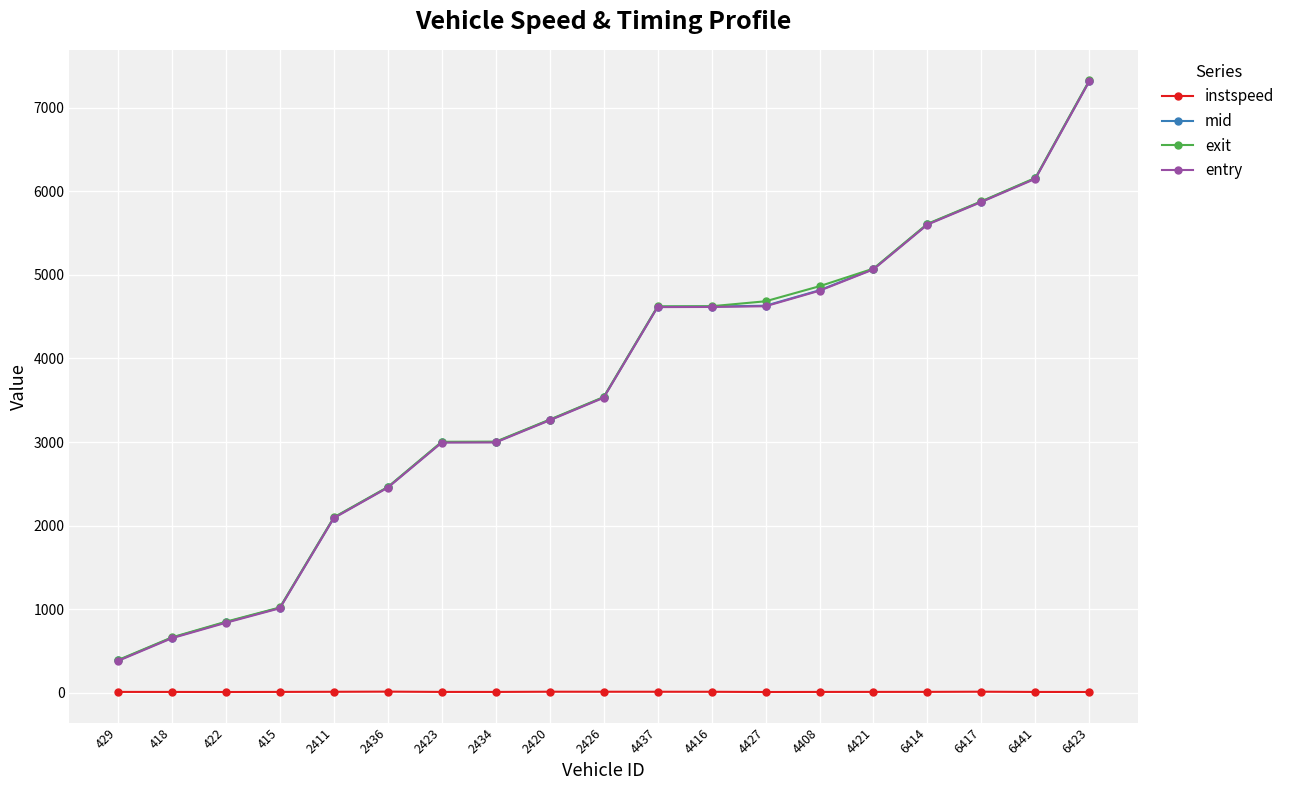

Which series has the widest spread of values?

exit